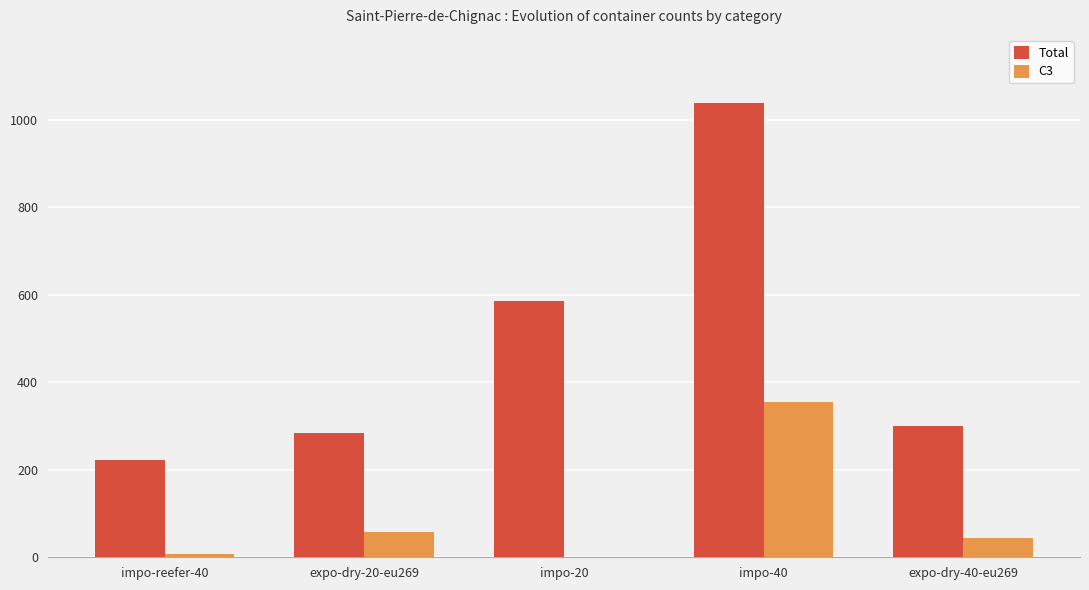

How many groups of bars are there?

5